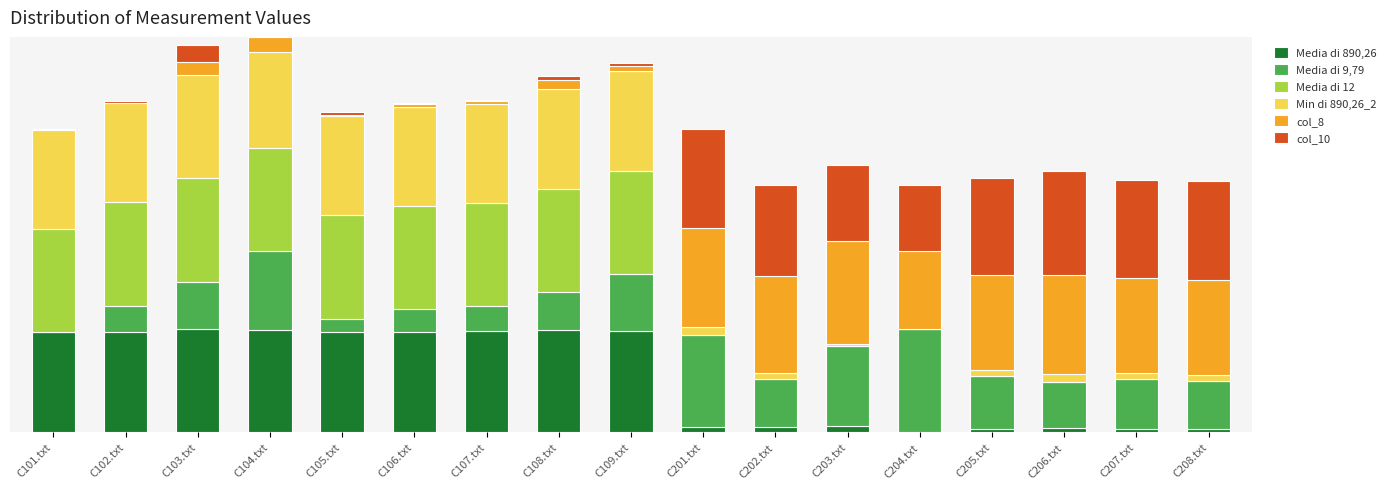

What position from the right is C105.txt?

13